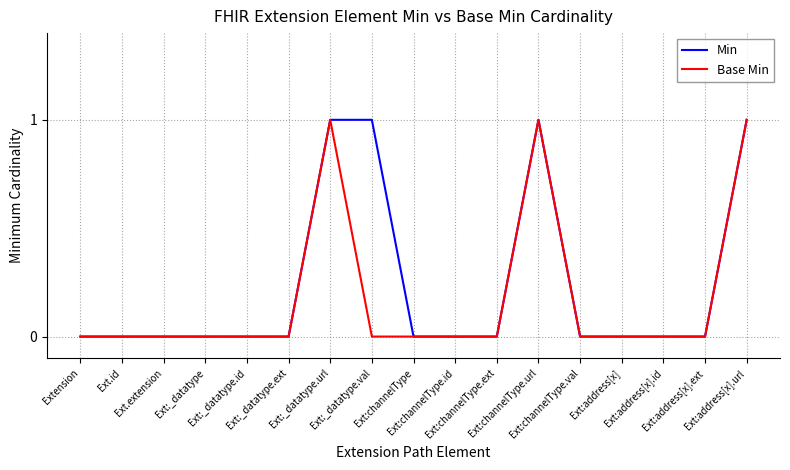

List the labels in order of Base Min value, smallest first.

Extension, Ext.id, Ext.extension, Ext:_datatype, Ext:_datatype.id, Ext:_datatype.ext, Ext:_datatype.val, Ext:channelType, Ext:channelType.id, Ext:channelType.ext, Ext:channelType.val, Ext:address[x], Ext:address[x].id, Ext:address[x].ext, Ext:_datatype.url, Ext:channelType.url, Ext:address[x].url